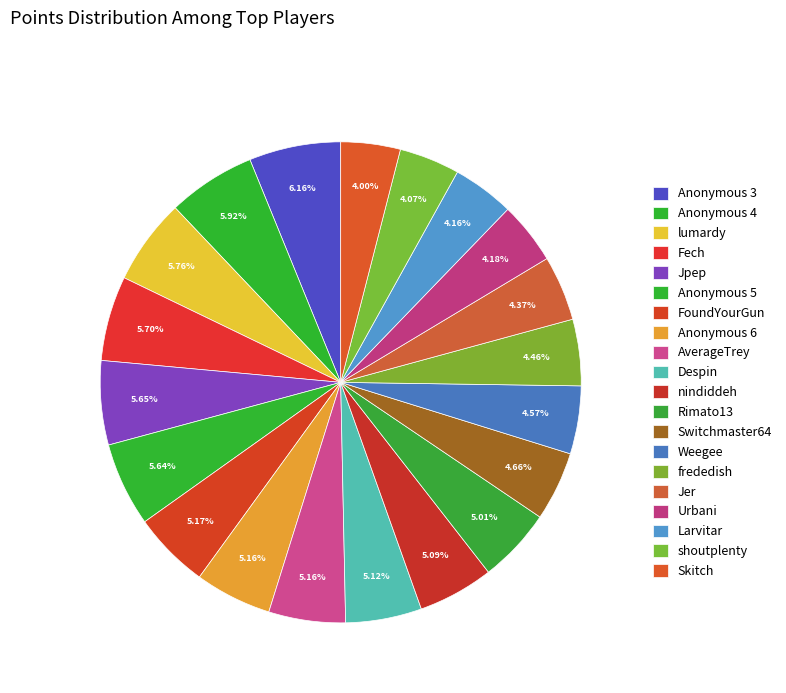

What portion of the pie excludes Anonymous 6?

94.8%